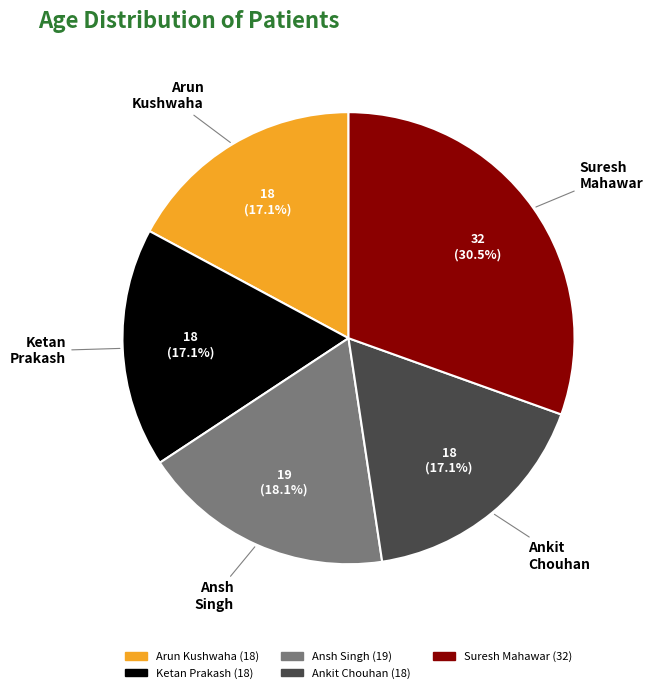

True or false: Arun Kushwaha (18) accounts for 17% of the total.

True